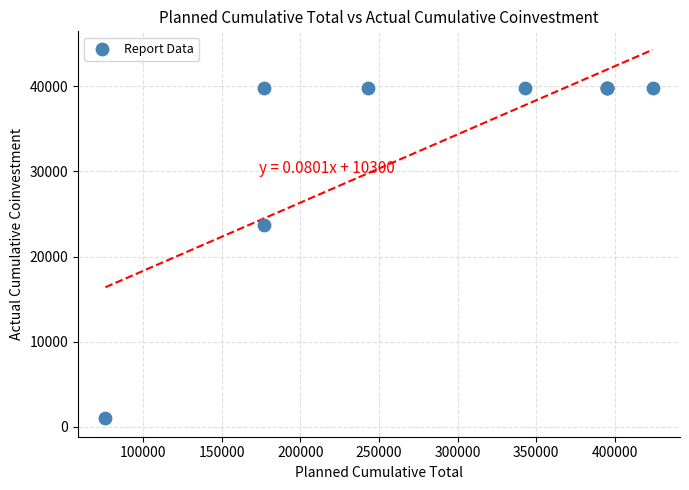

What Y value in the scatter plot is closest to 20386?

23679